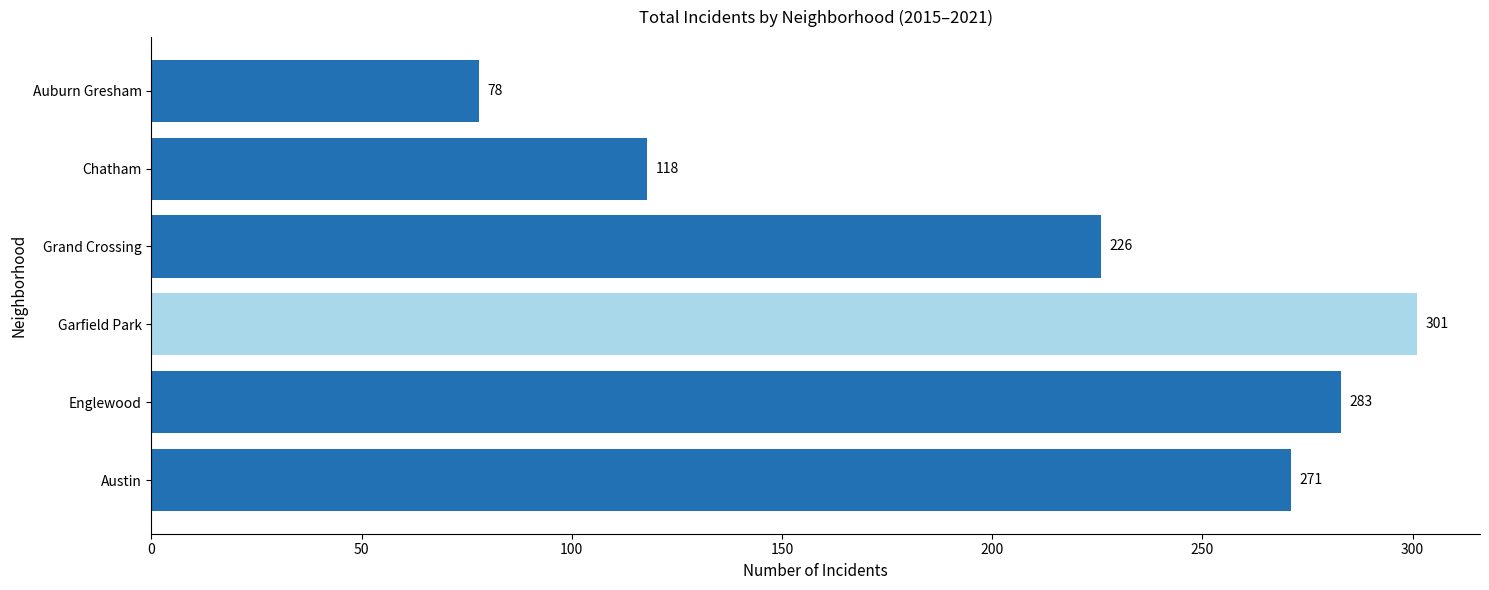

Where is the data nearest to the value 189?

Grand Crossing